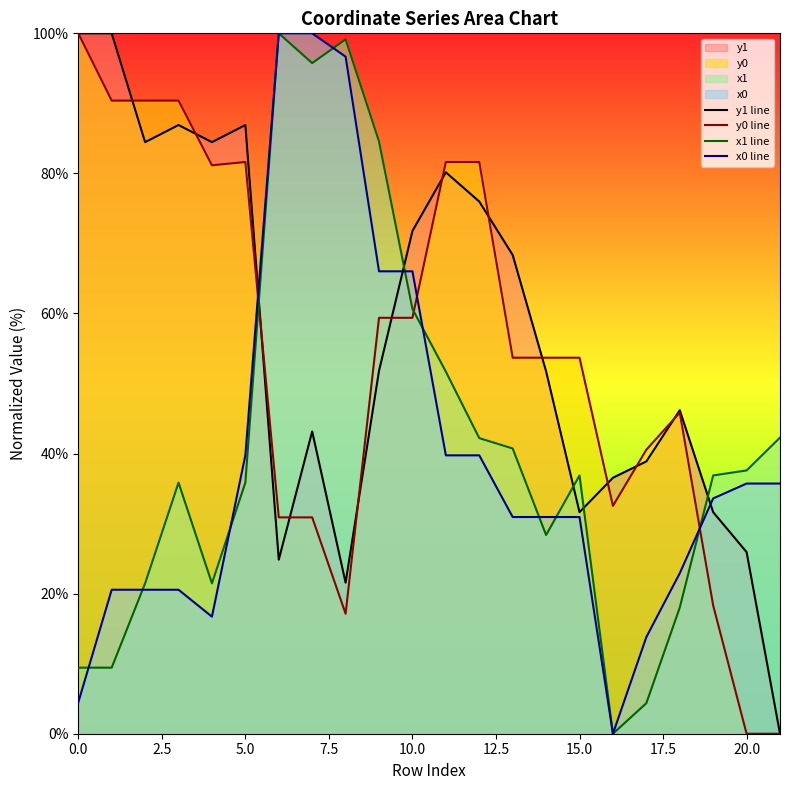

Which series ends up on top after the final intersection of x1 line and y1 line?

x1 line